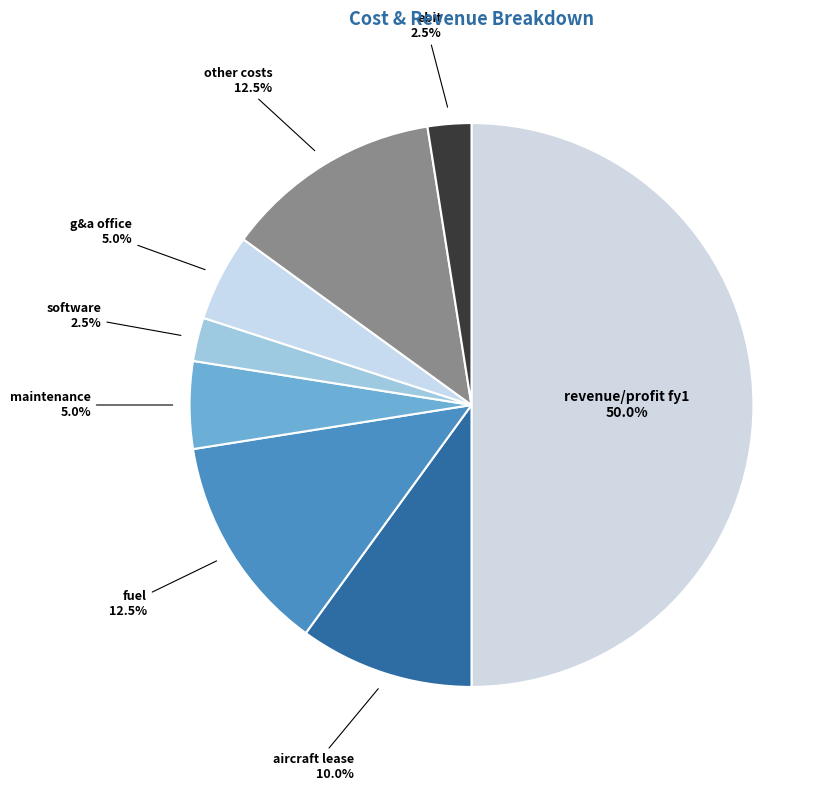

How many segments does this pie chart have?

8